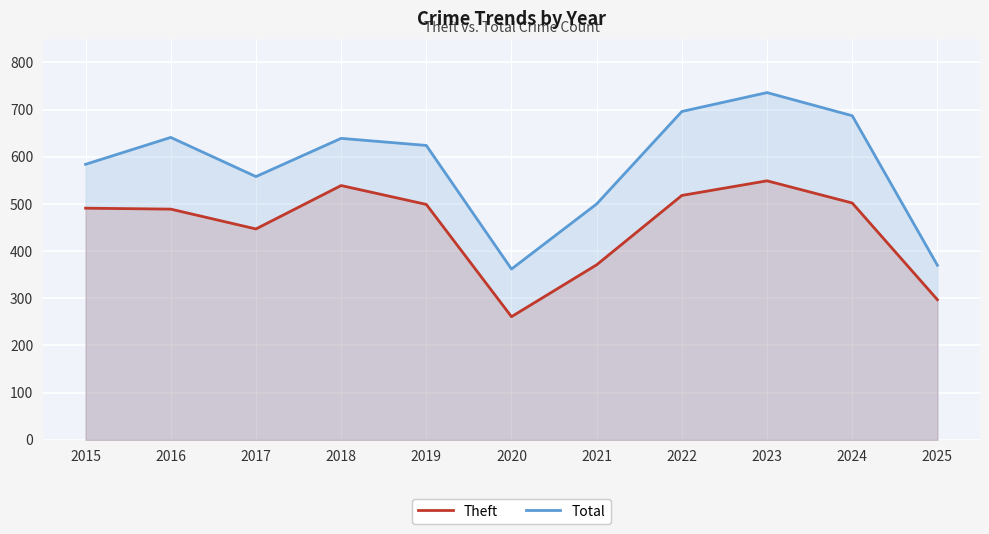

The Theft series shows 221 at 2018. True or false?

False